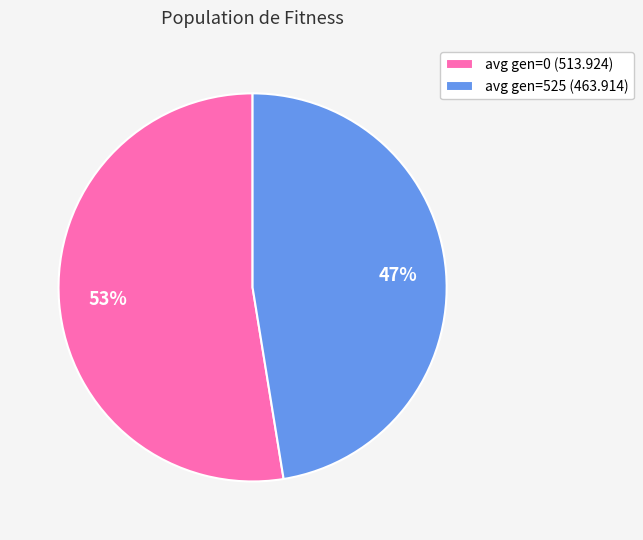

To the nearest percent, what portion does avg gen=0 (513.924) represent?

53%